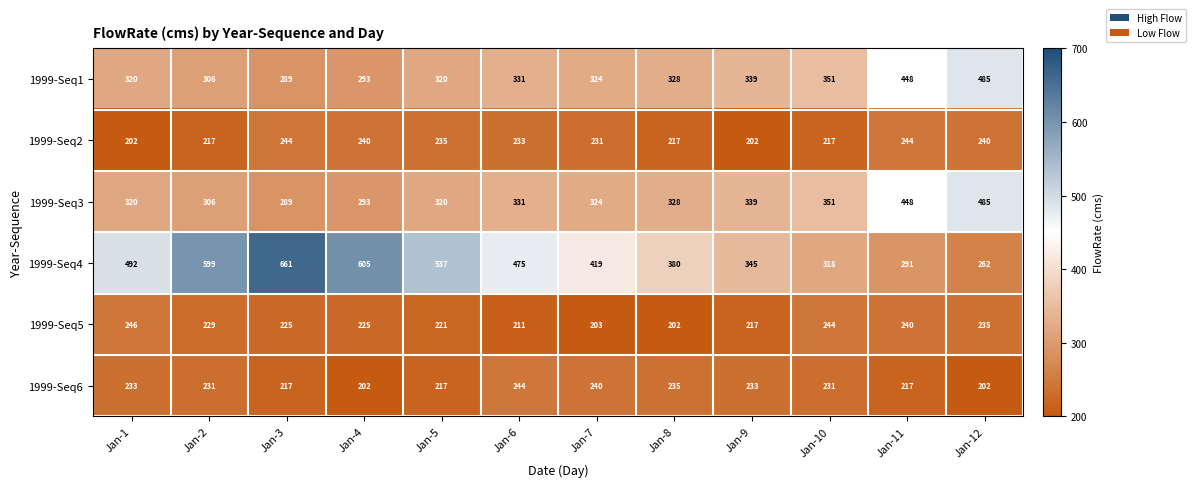

What is the difference between the highest and lowest values at Jan-2?

382